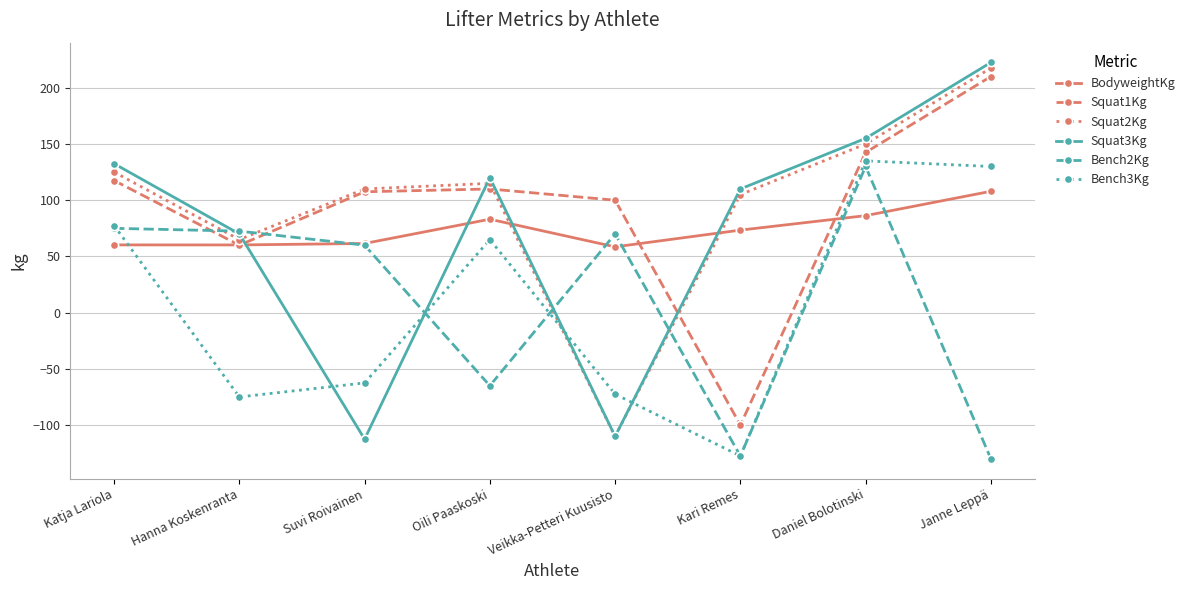

The value of Squat1Kg at Oili Paaskoski is 110.0. True or false?

True